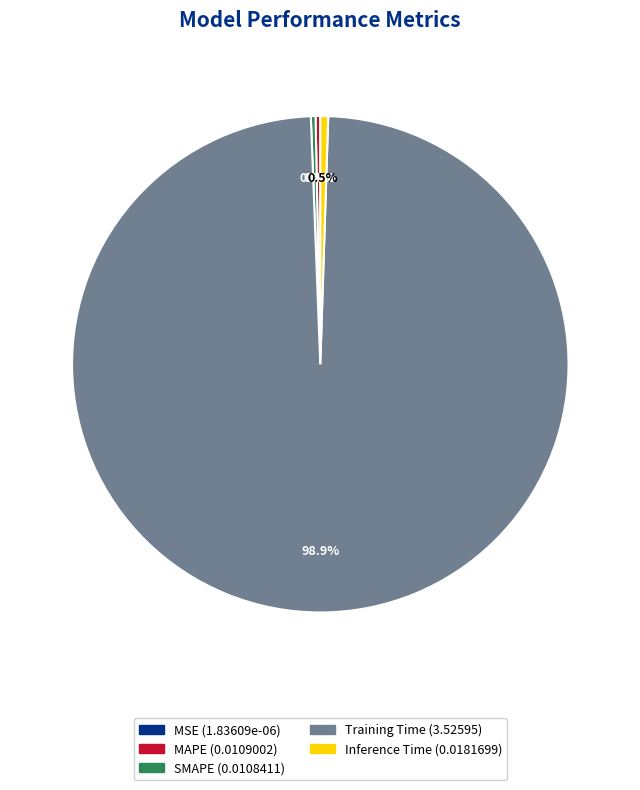

To the nearest percent, what is the average slice percentage?

20%